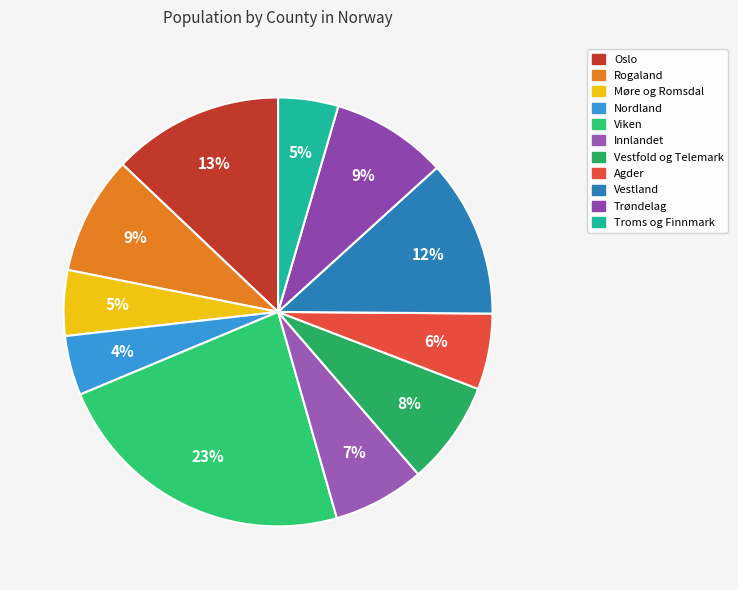

Is it true that Trøndelag is 9% of the pie?

True